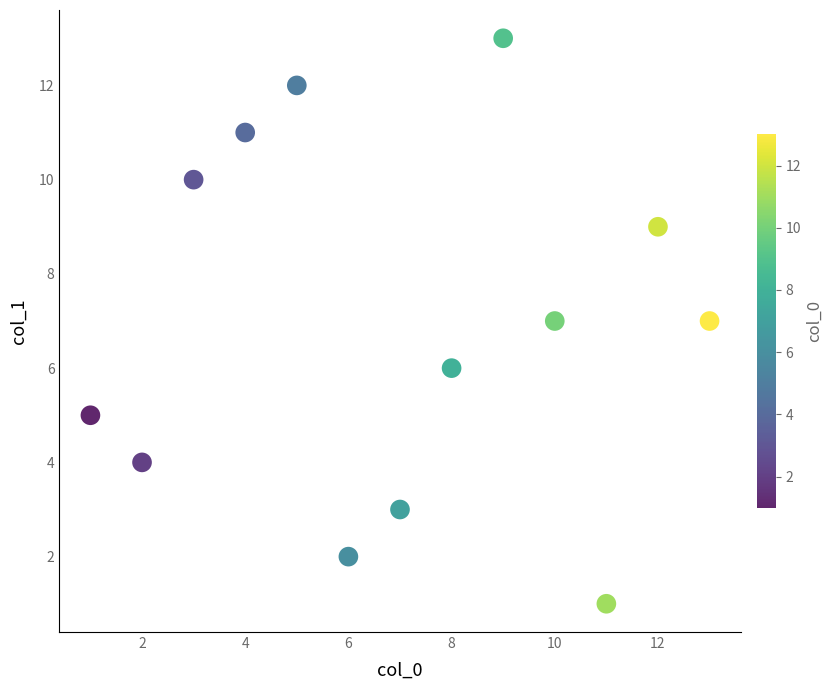

What is the range of X values (max minus min)?

12